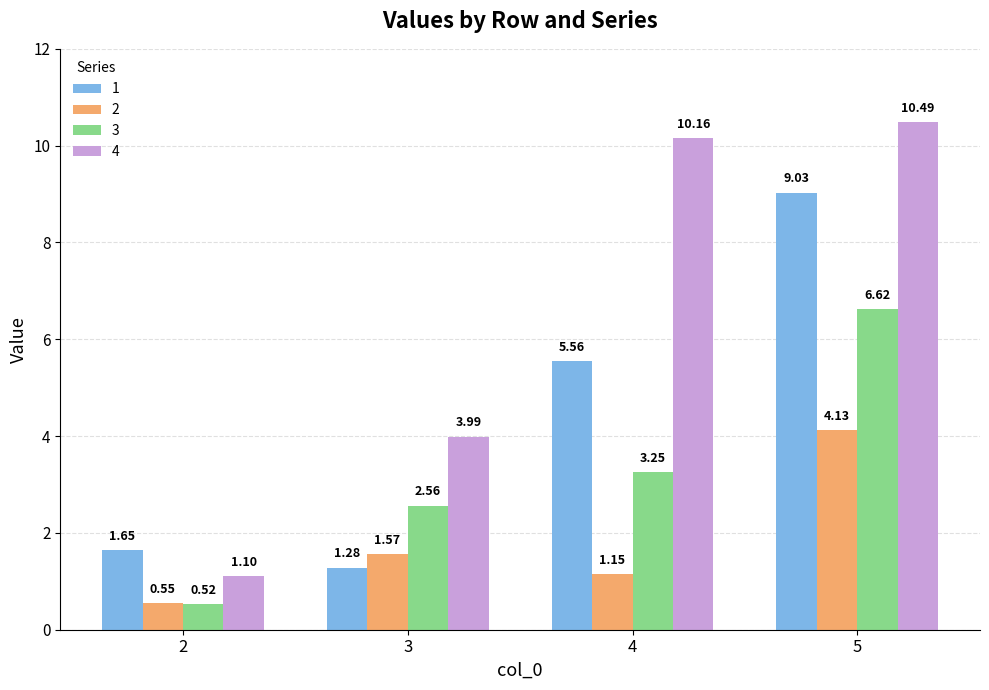

Rank the categories by 3 value from lowest to highest.

2, 3, 4, 5